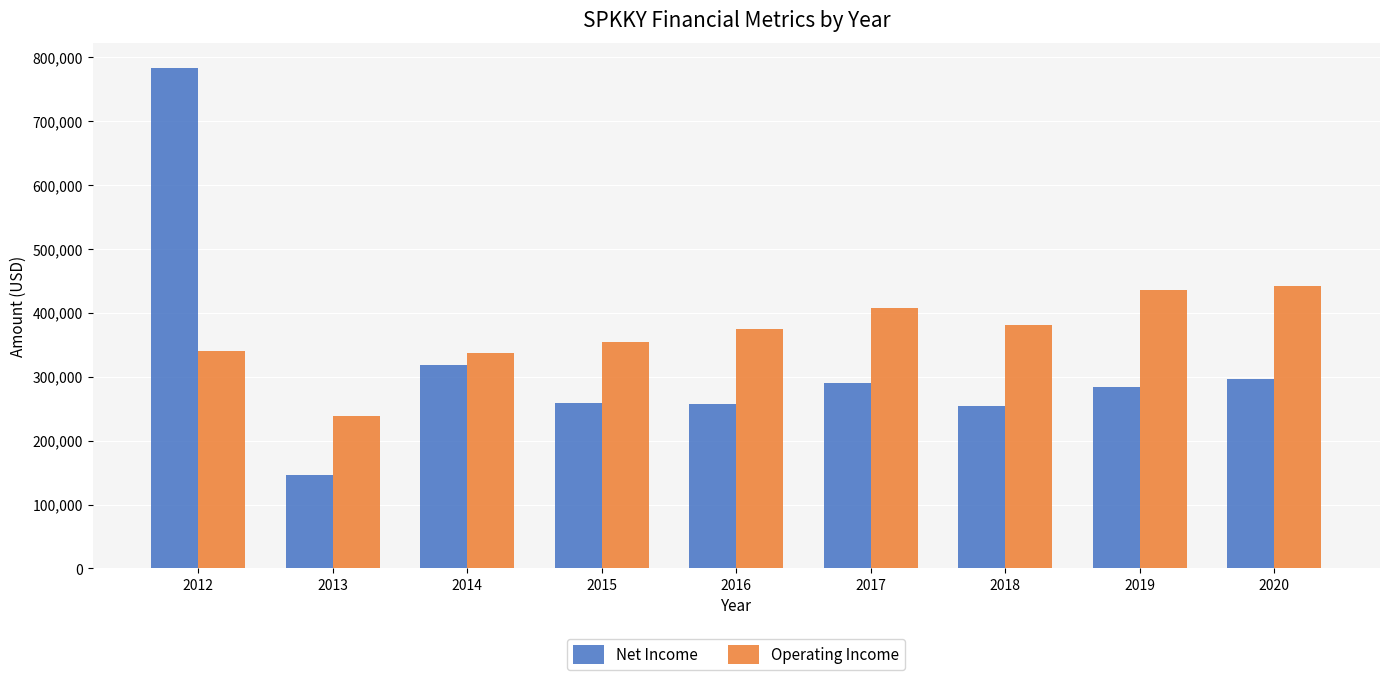

What is the highest value of the Net Income series?

782500